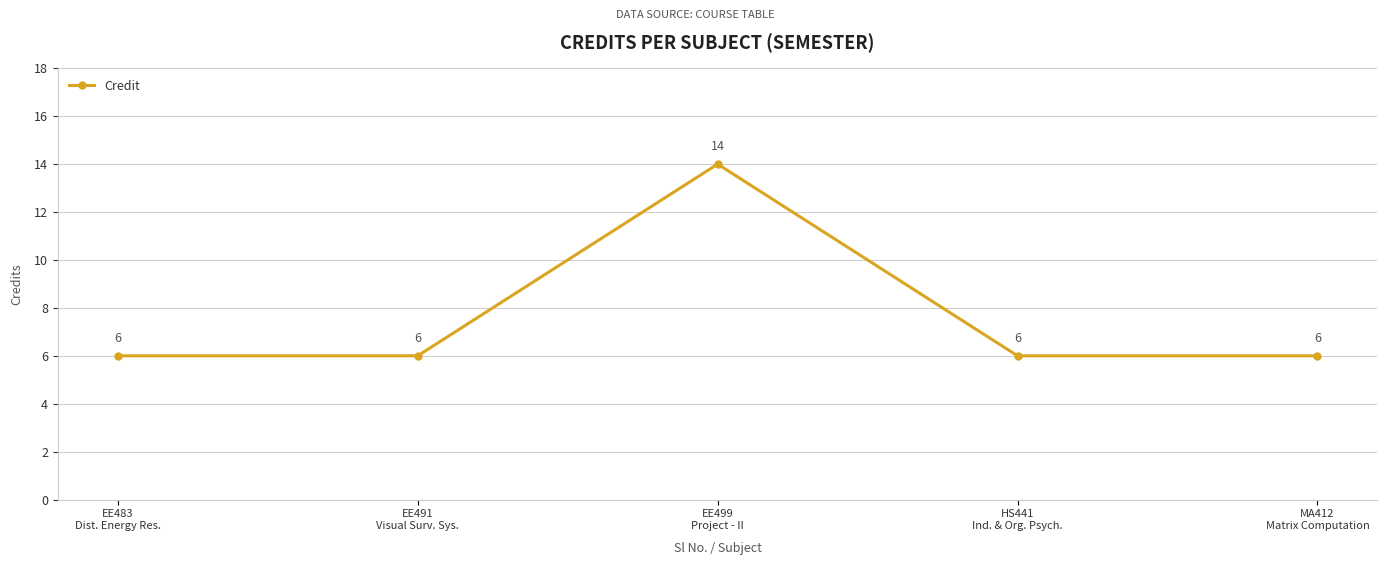

What is the sum of all values?

38